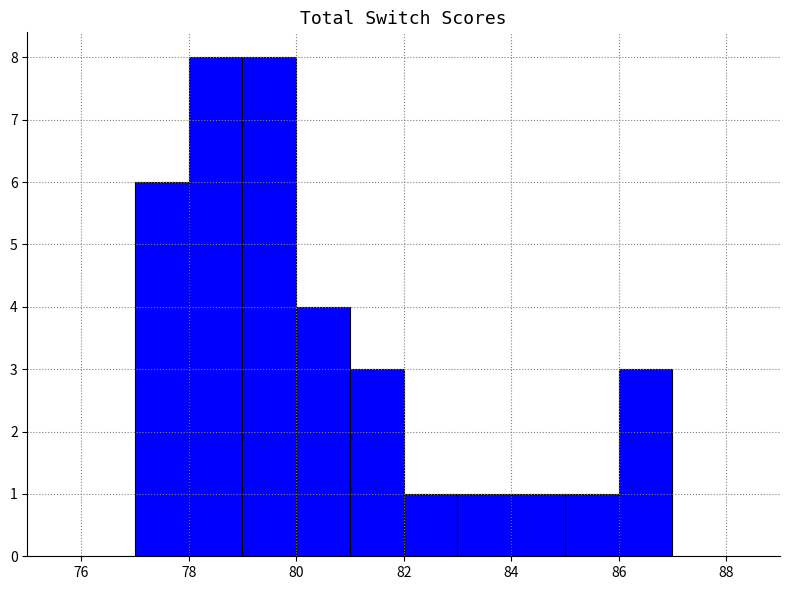

Reading left to right, list every bar in this chart as the range it spans on the x-axis followed by its height. The values are not printed on the chart, so give them approximately, as read against the axis.

77 to 78: 6
78 to 79: 8
79 to 80: 8
80 to 81: 4
81 to 82: 3
82 to 83: 1
83 to 84: 1
84 to 85: 1
85 to 86: 1
86 to 87: 3